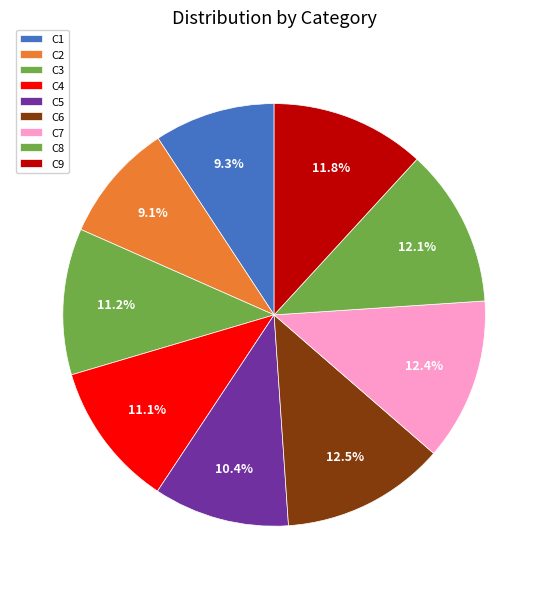

How many slices are in this pie chart?

9